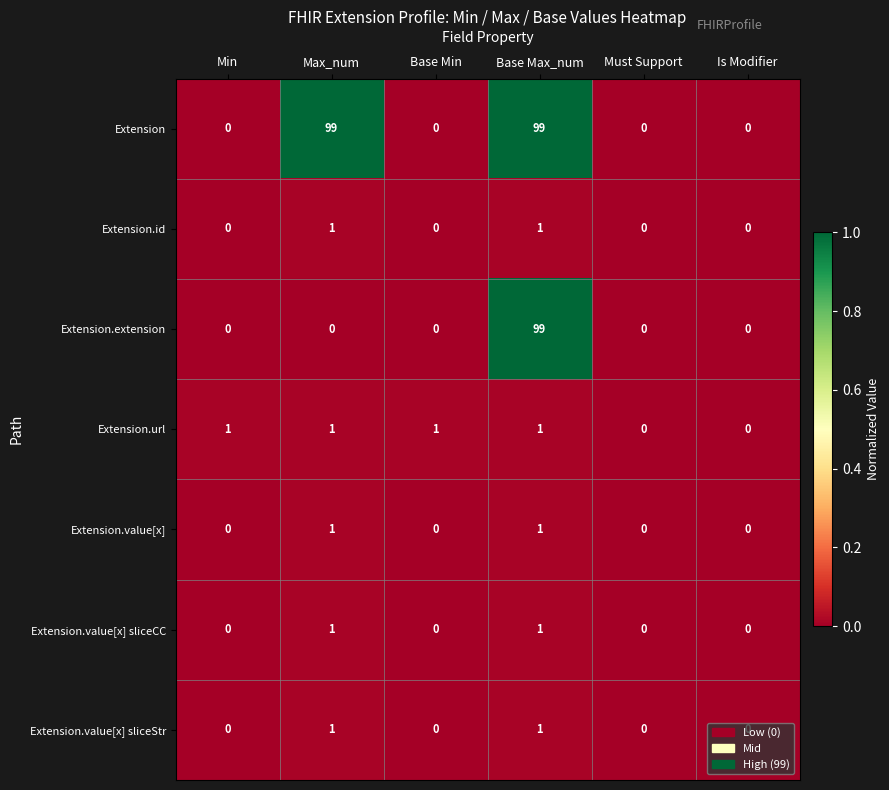

Count the Extension.value[x] sliceCC values in the range 0 to 1.

6